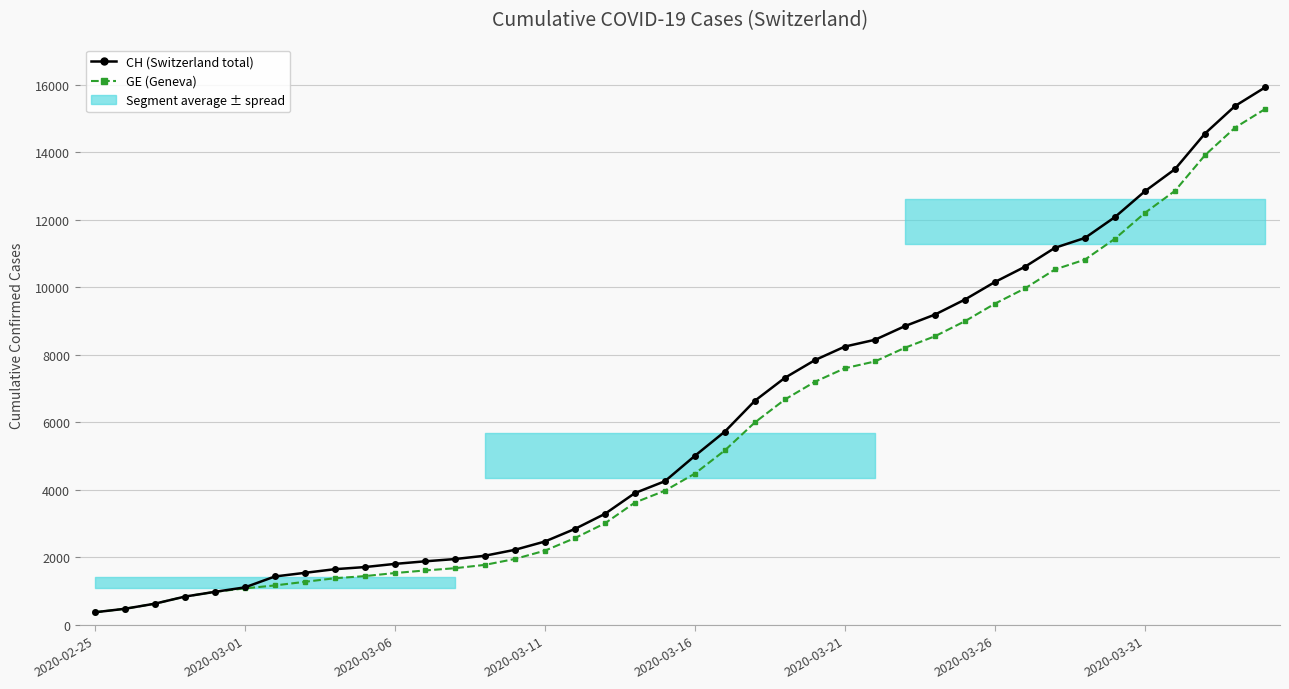

What is the value of the GE (Geneva) point at the 18th from the left?

3010